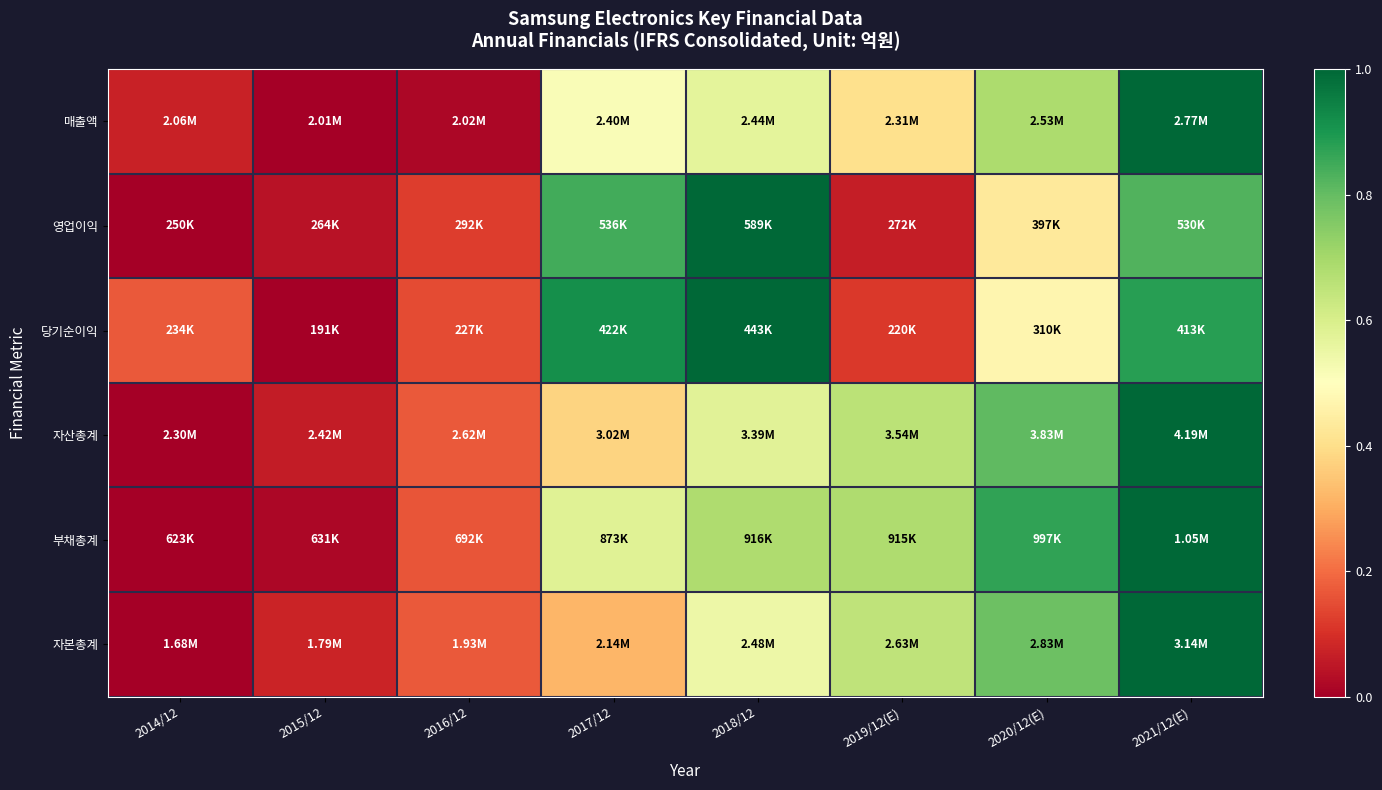

What is the spread (max minus min) of values at 2014/12?

0.2